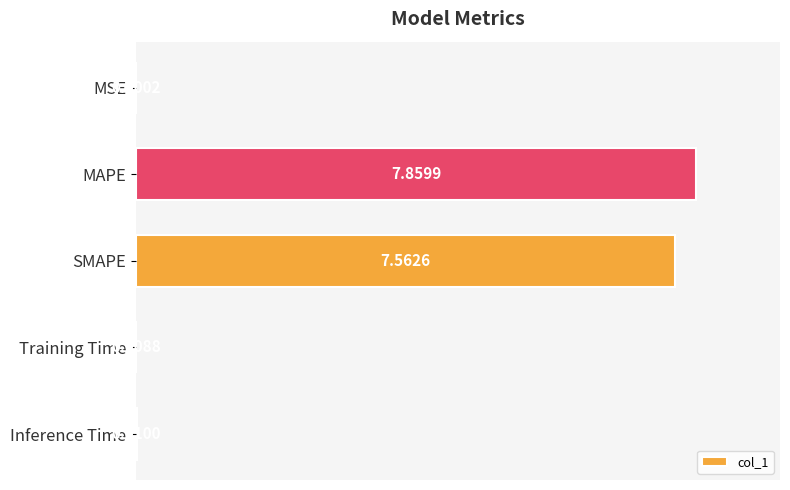

At which category does the chart reach its peak across all series?

MAPE